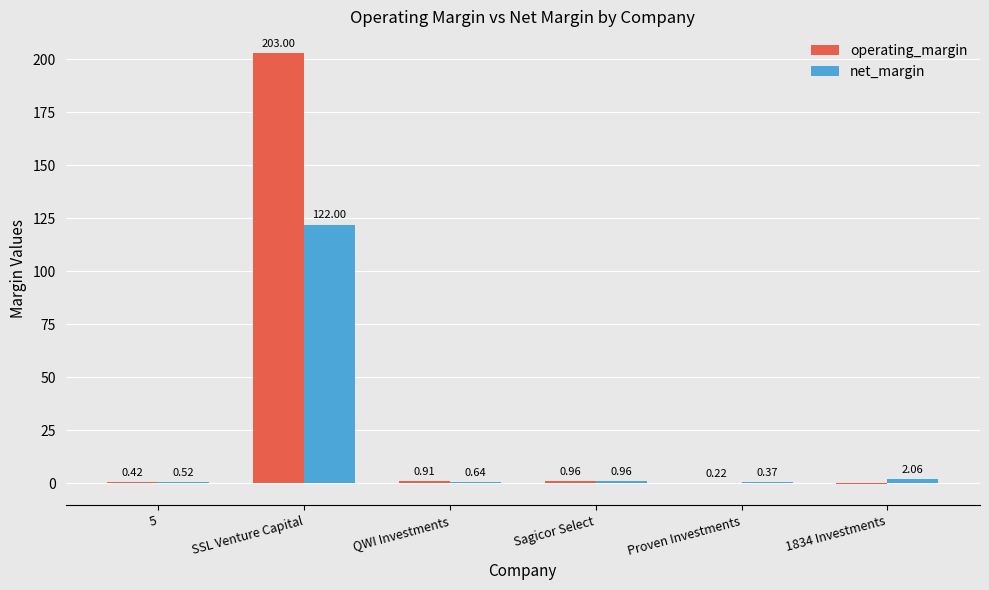

Are the bars grouped side by side (vs. stacked)?

Yes